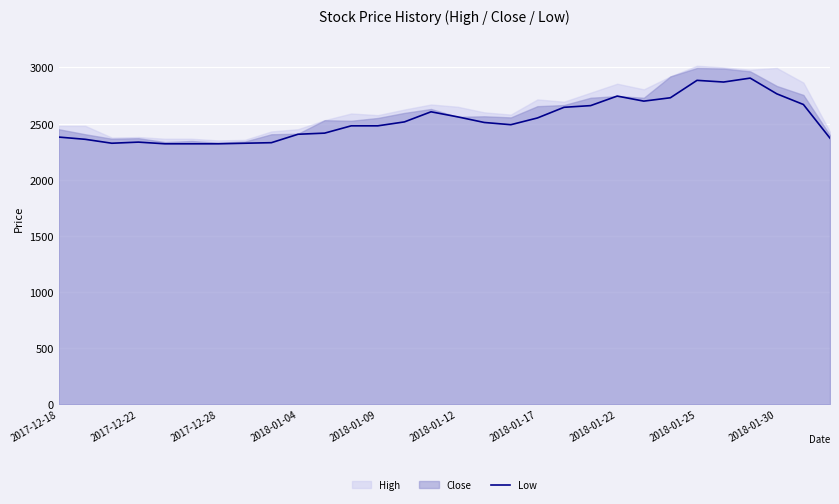

What is the lowest value of the Low series?

2320